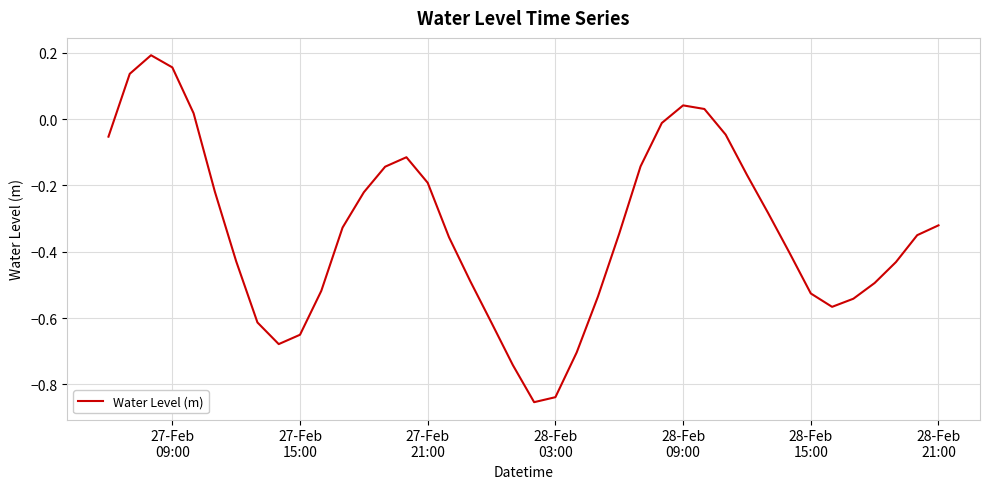

What is the difference between the maximum and minimum values?

1.0